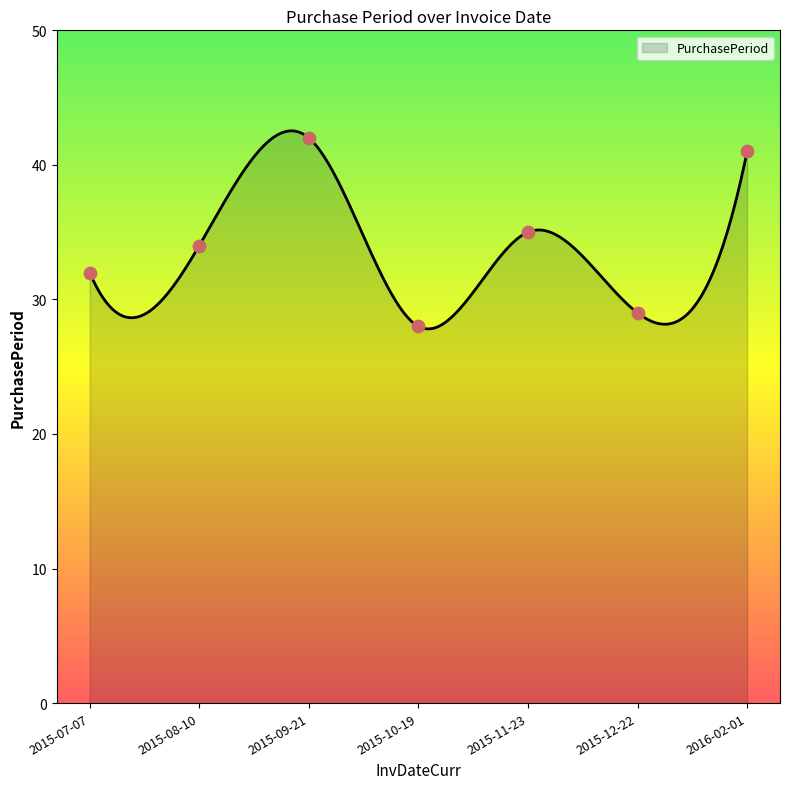

What is the change in value from 2015-09-21 to 2015-11-23?

-7